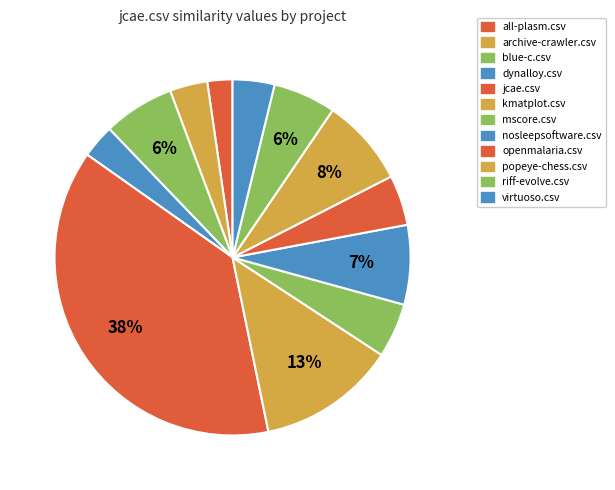

What percentage is the popeye-chess.csv slice, to the nearest percent?

8%